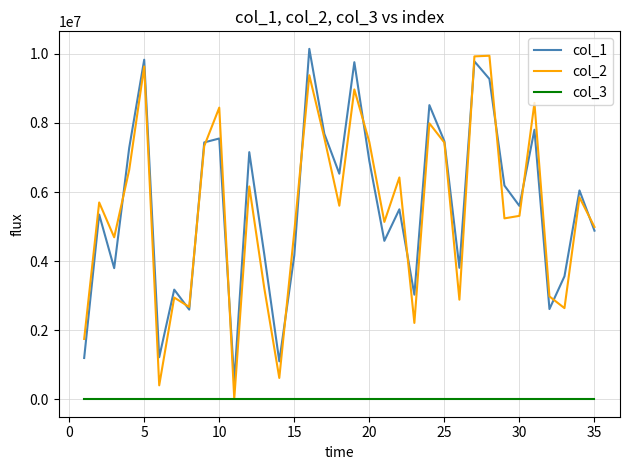

True or false: col_1 and col_3 cross at least once.

False